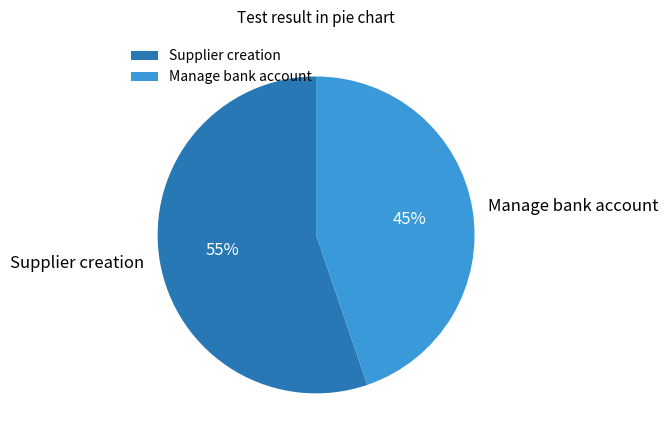

Do Manage bank account and Supplier creation together represent more than half of the pie?

Yes